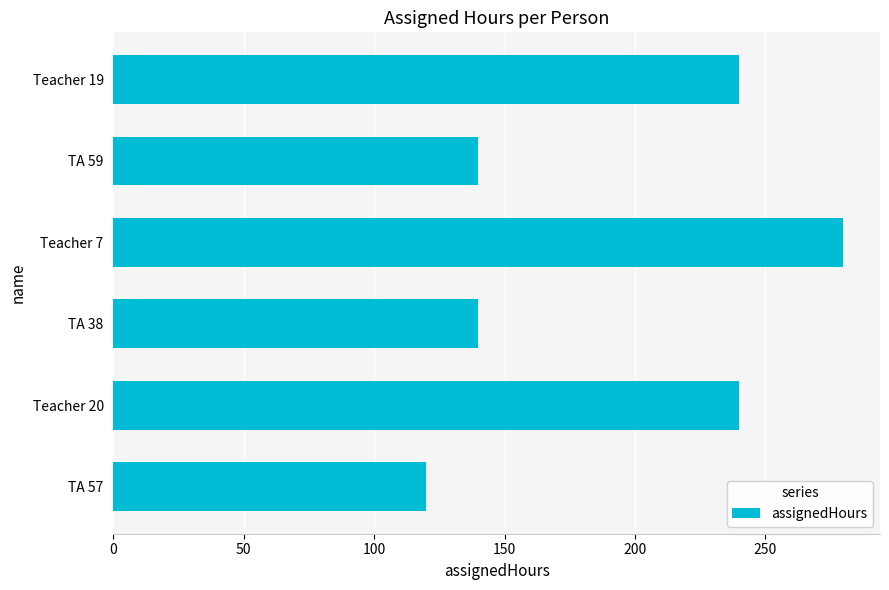

How many values are below 240?

3